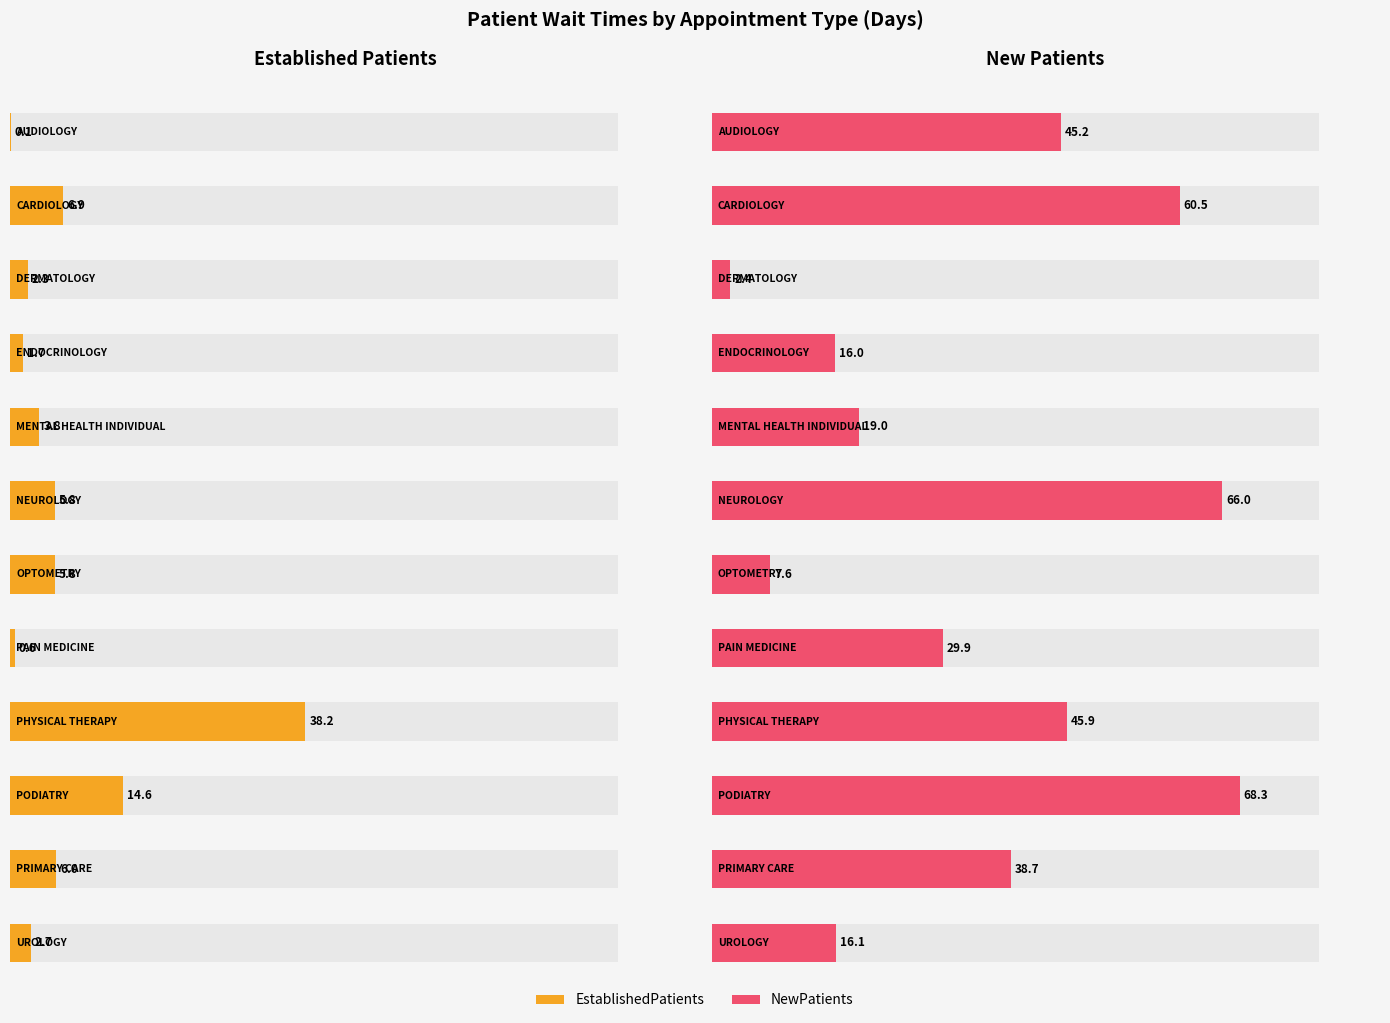

Is the value of EstablishedPatients at DERMATOLOGY greater than the value of NewPatients at AUDIOLOGY?

No